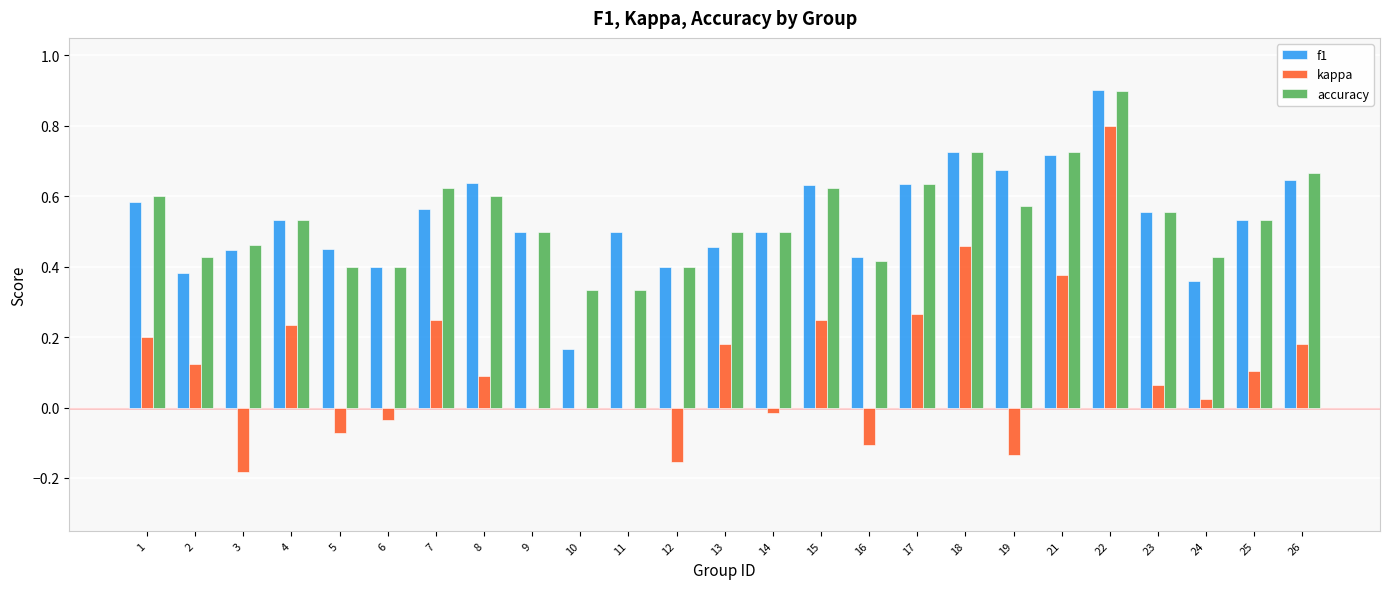

Is the value of accuracy at 4 greater than the value of kappa at 15?

Yes